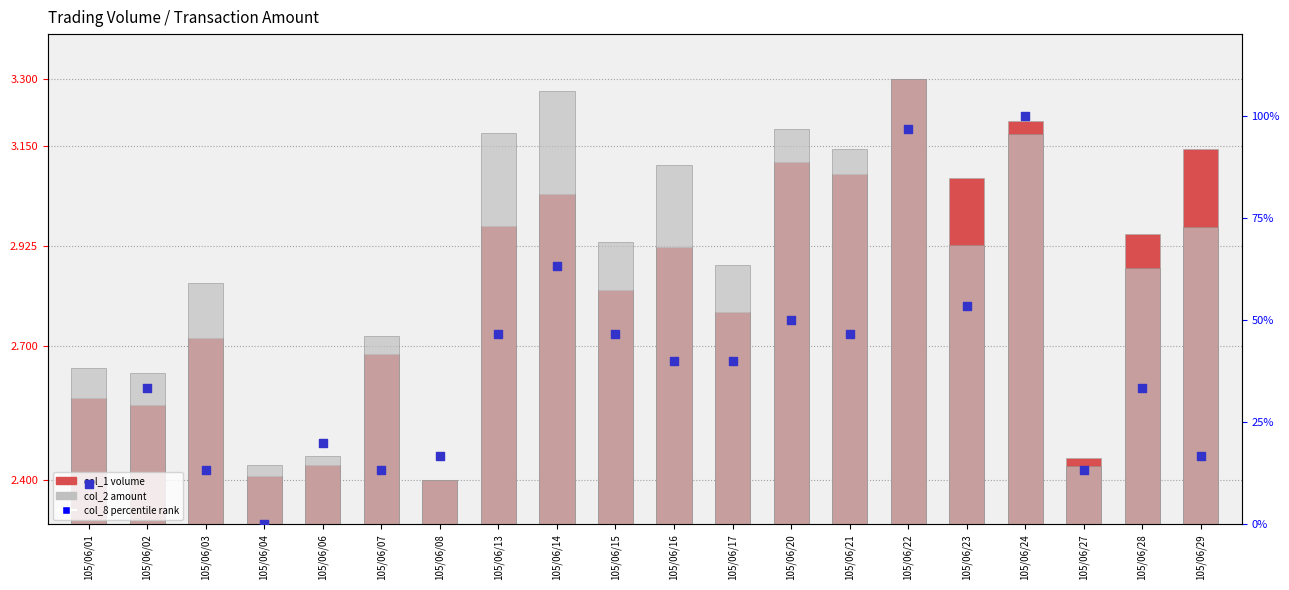

Which series has the widest spread of Y values?

col_8 (percentile)